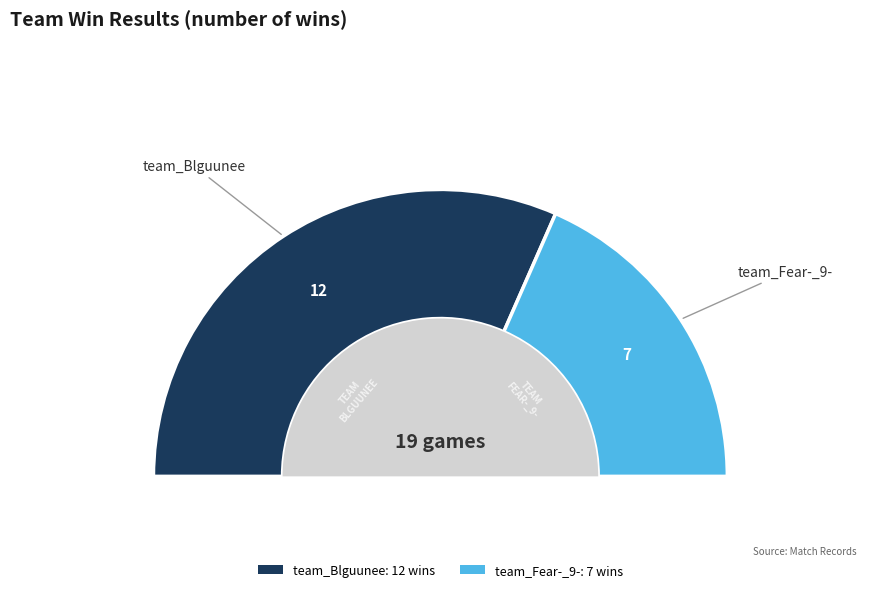

Do team_Fear-_9- and team_Blguunee together represent more than half of the pie?

Yes